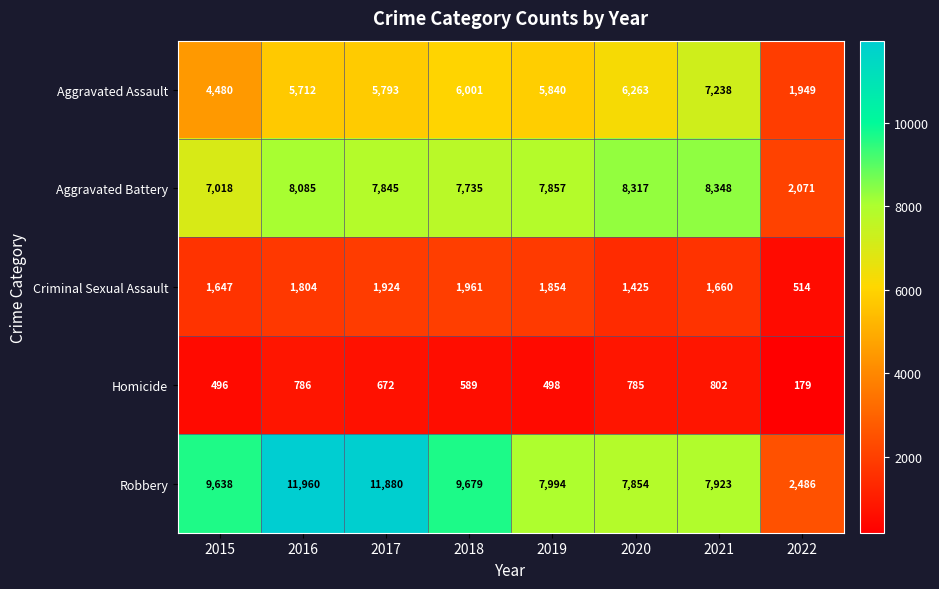

How many categories are shown in the chart?

8